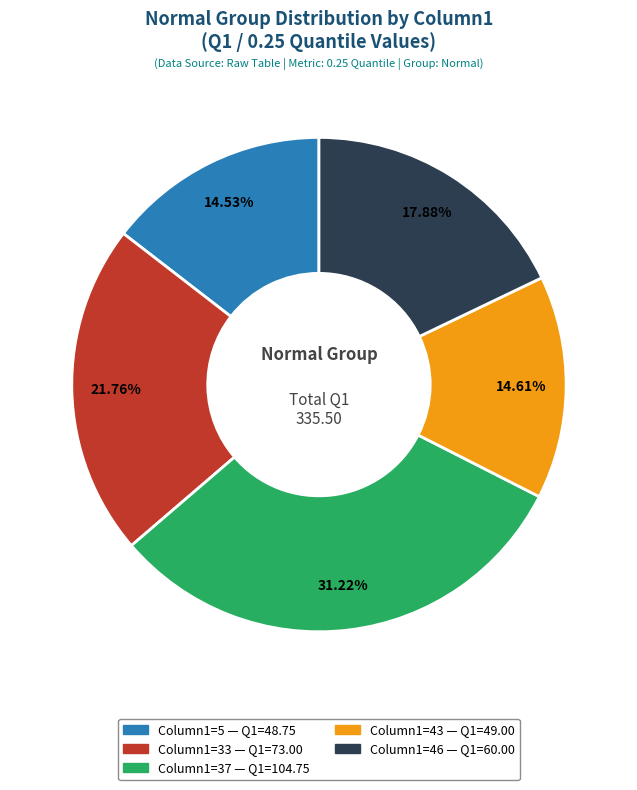

Is there a majority slice in this chart?

No